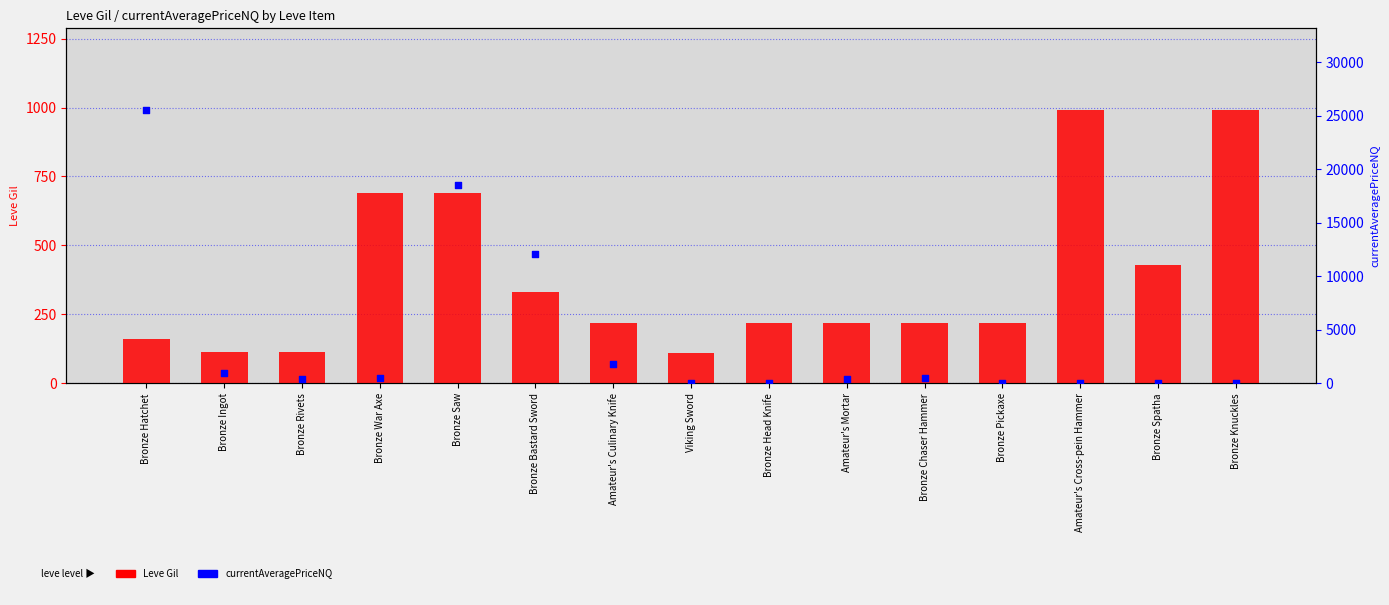

Which series has the largest total across all categories?

currentAveragePriceNQ